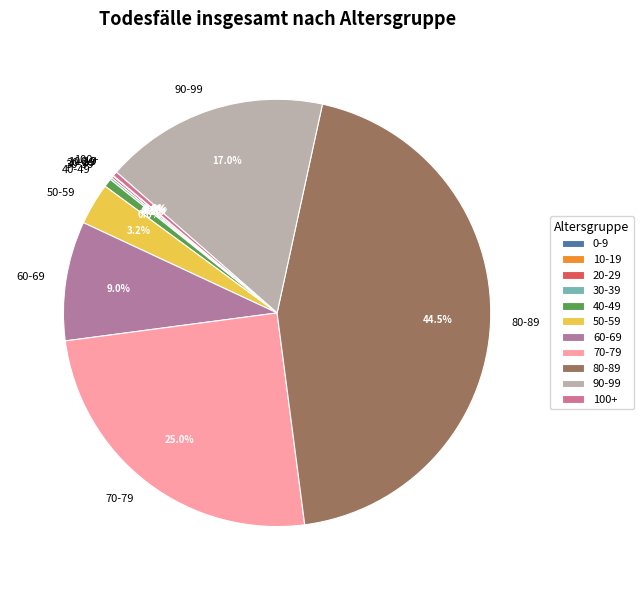

Does any single category account for the majority?

No